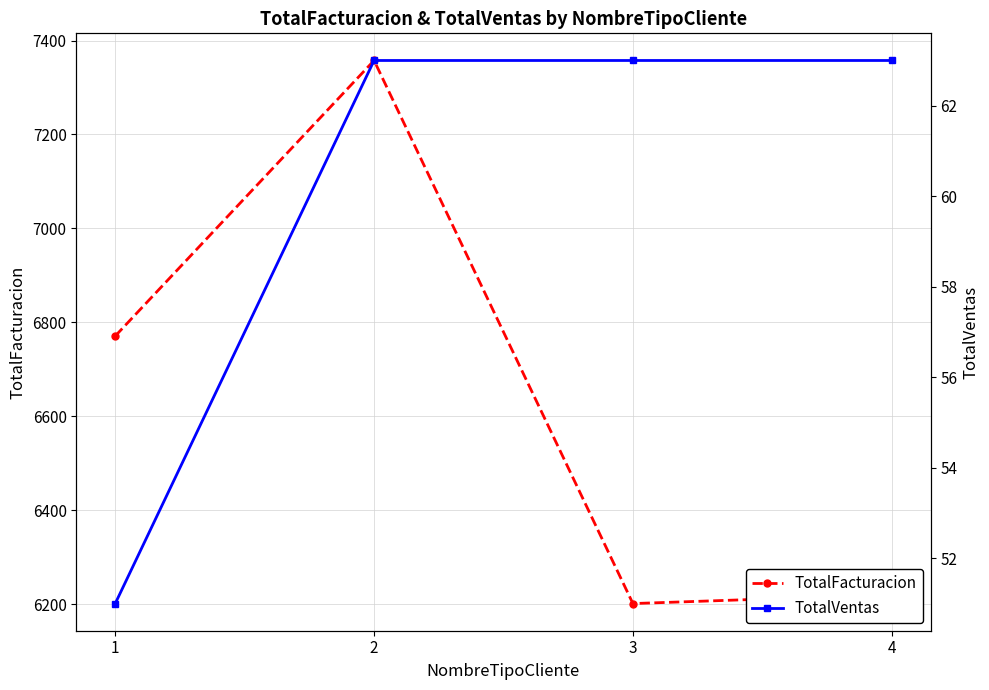

What is the sum of all TotalVentas values?

240